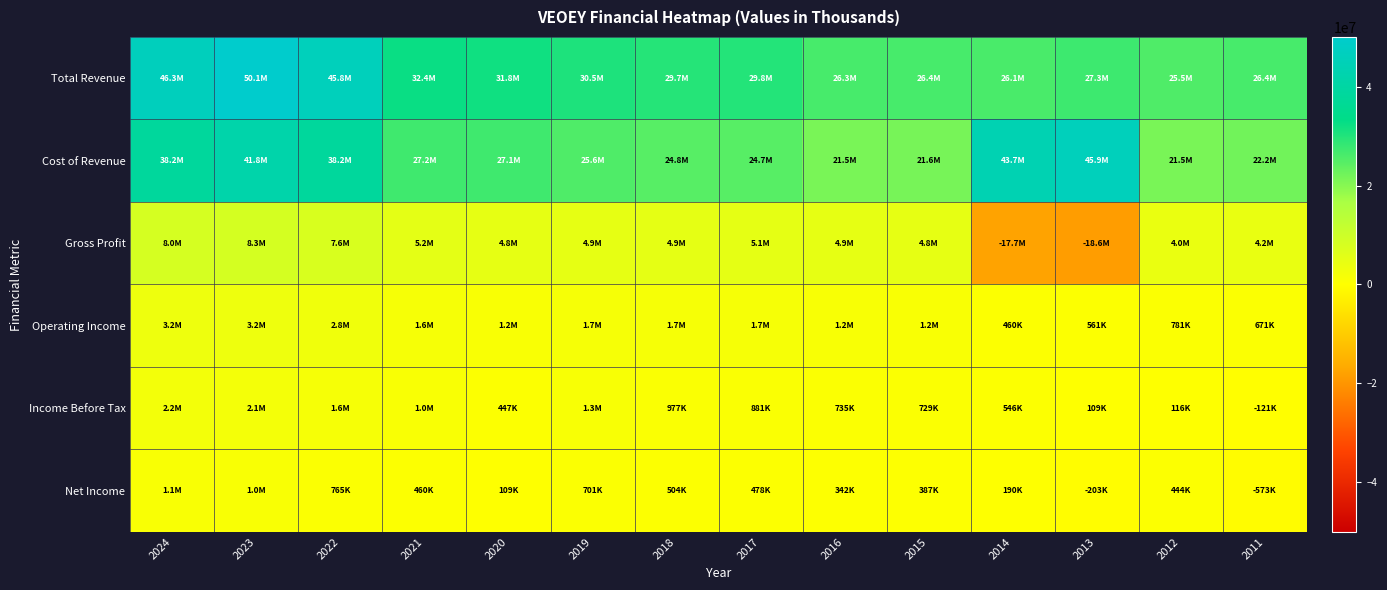

How many series are shown in this chart?

6